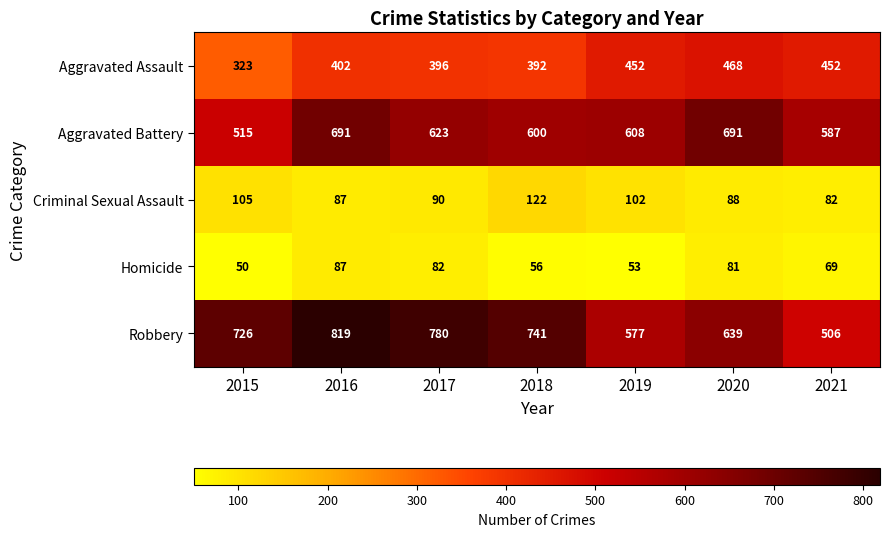

List the series in order of their peak value, lowest first.

Homicide, Criminal Sexual Assault, Aggravated Assault, Aggravated Battery, Robbery